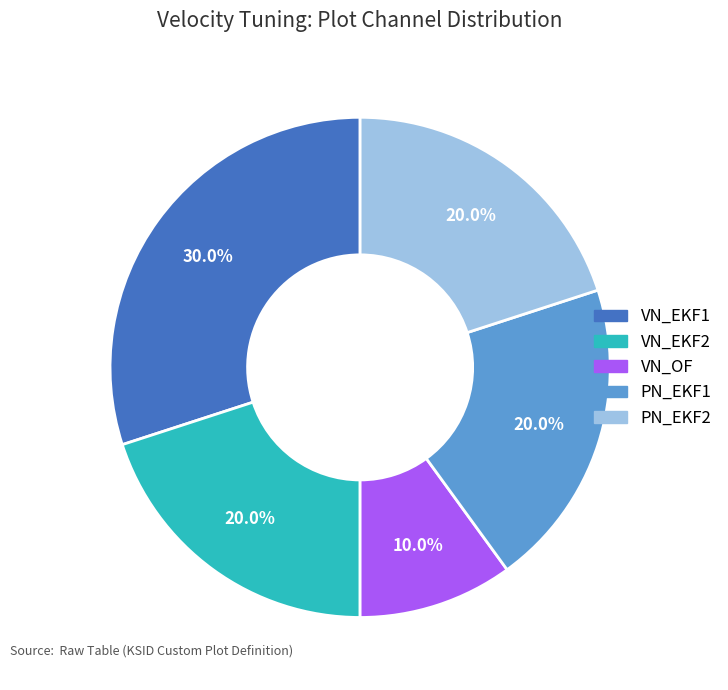

How many segments does this pie chart have?

5